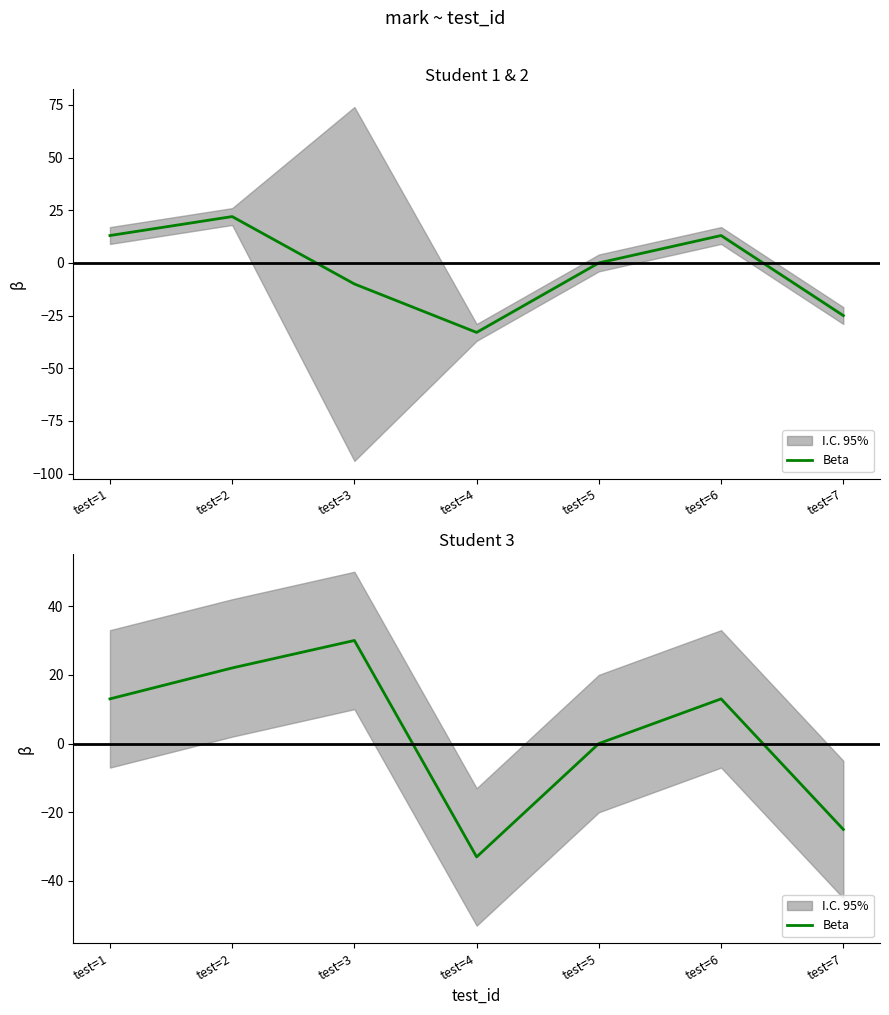

Reading left to right, list all the values displayed in this chart.

13	22	30	-33	0	13	-25